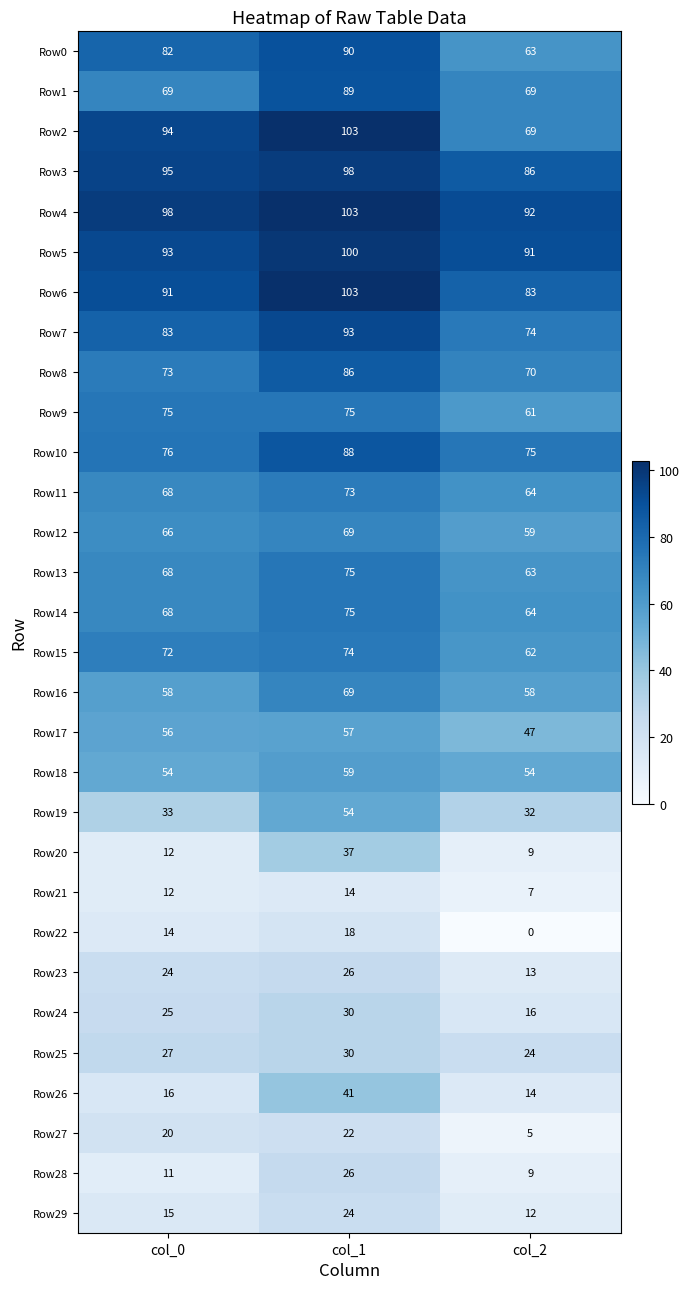

At how many categories does at least one series exceed 13?

3